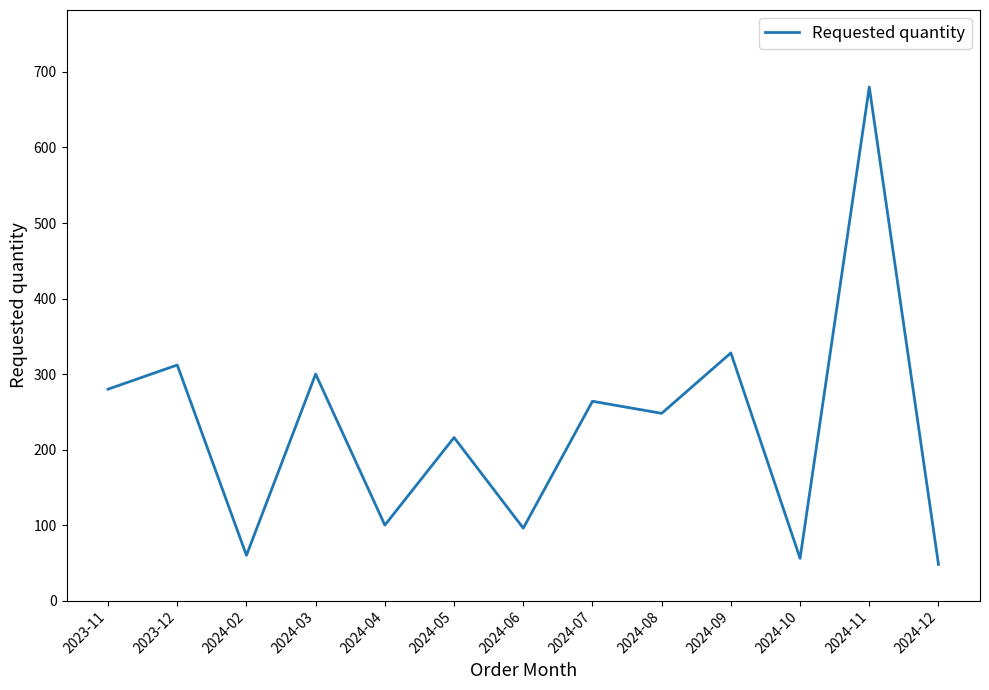

Where does the data first go above 248?

2023-11